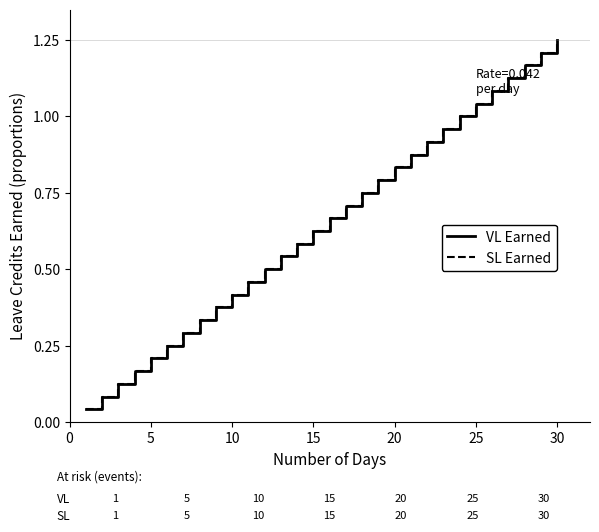

True or false: SL Earned and VL Earned cross at least once.

False